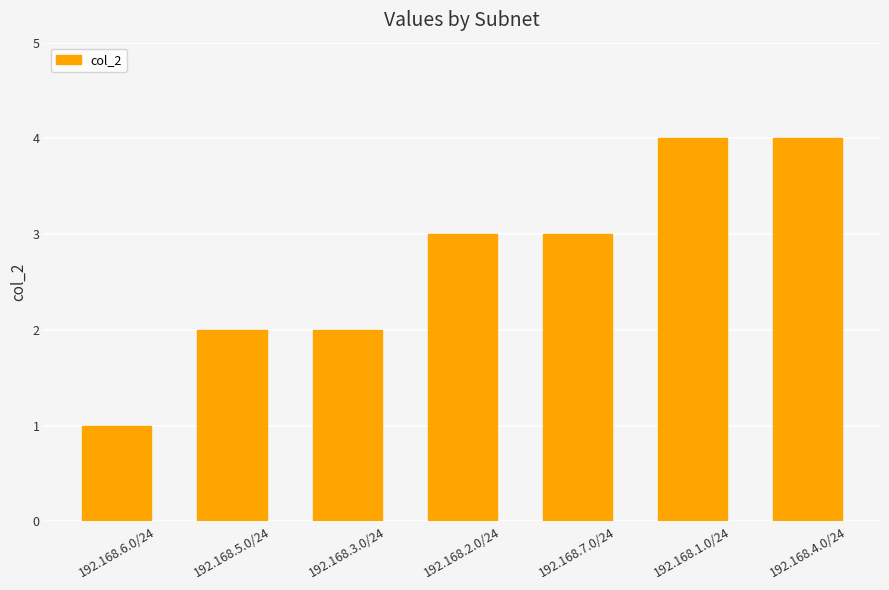

What is the difference between the second highest and minimum values?

3